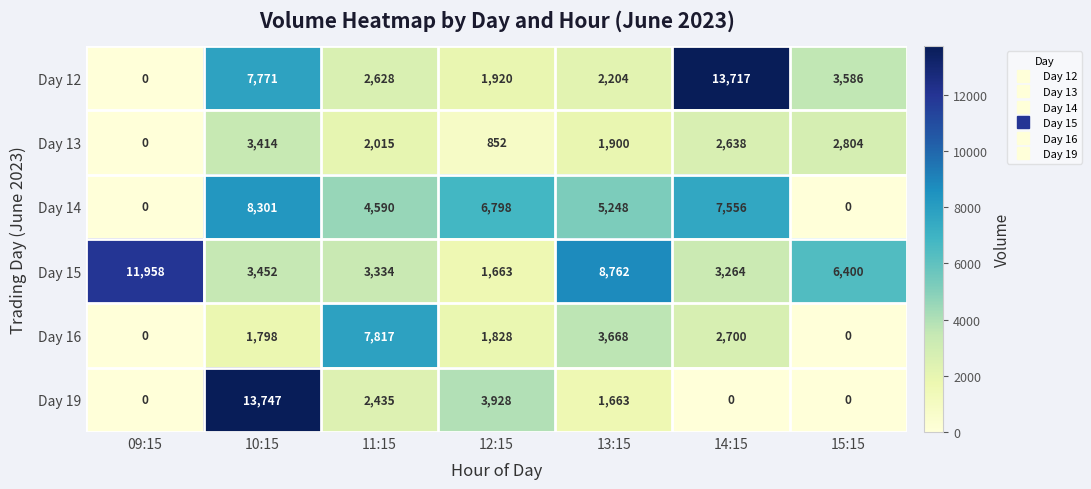

How many series are shown in this chart?

6